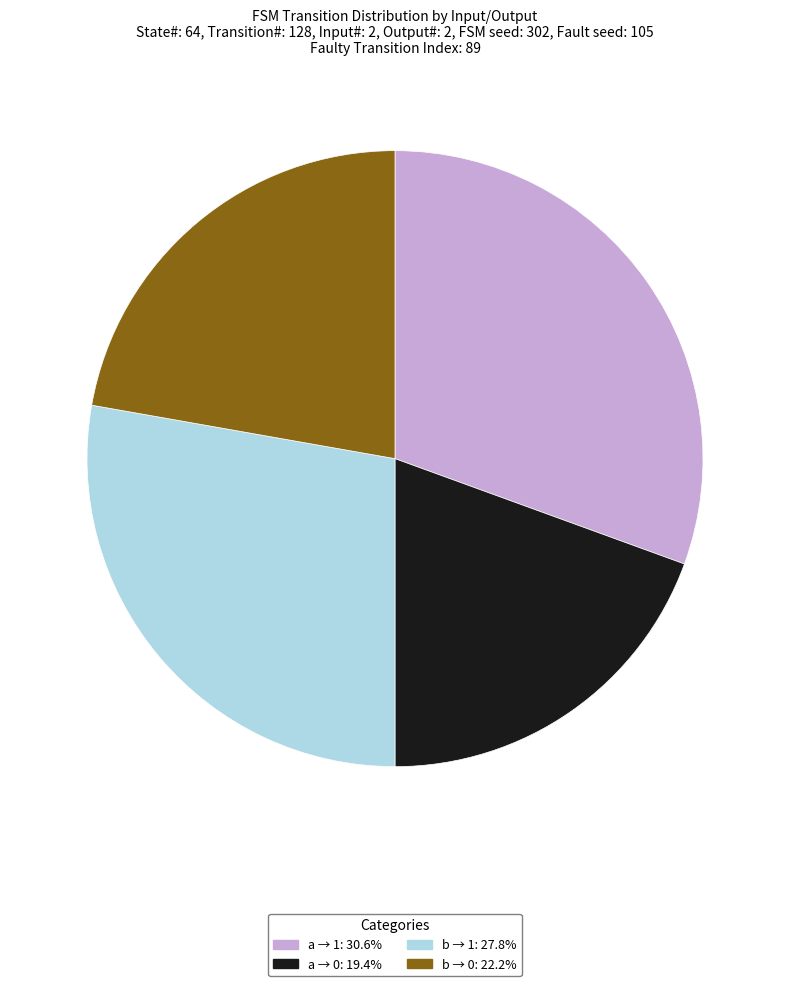

Is there a majority slice in this chart?

No